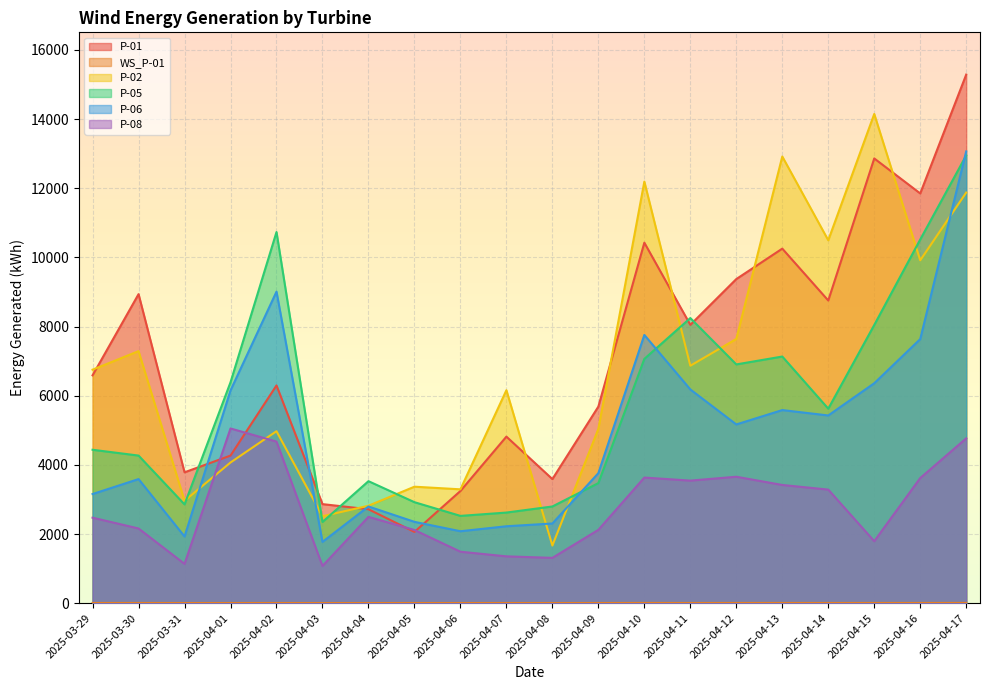

Where is the first local maximum for P-01?

2025-03-30